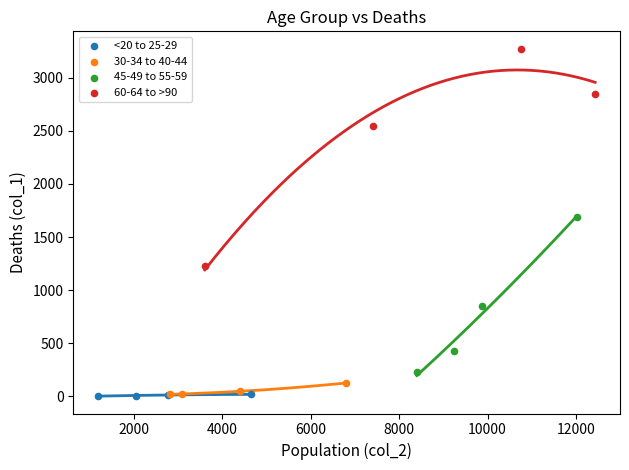

Which series contains the highest Y value?

60-64 to >90